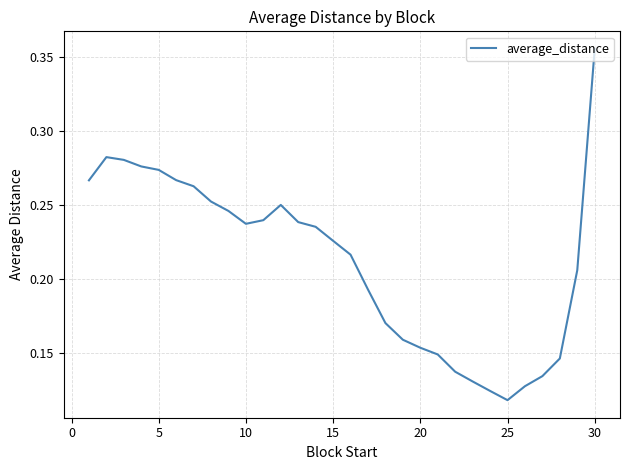

Does the chart have visible grid lines?

Yes